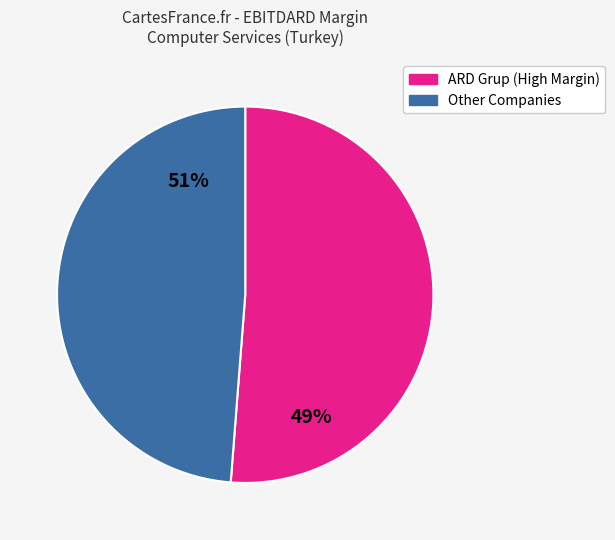

Is there a majority slice in this chart?

Yes